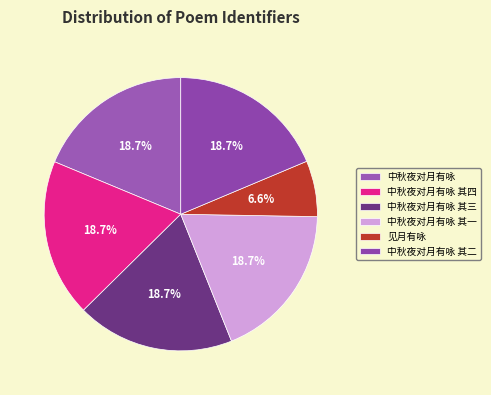

Do 中秋夜对月有咏 其三 and 中秋夜对月有咏 其二 together represent more than half of the pie?

No